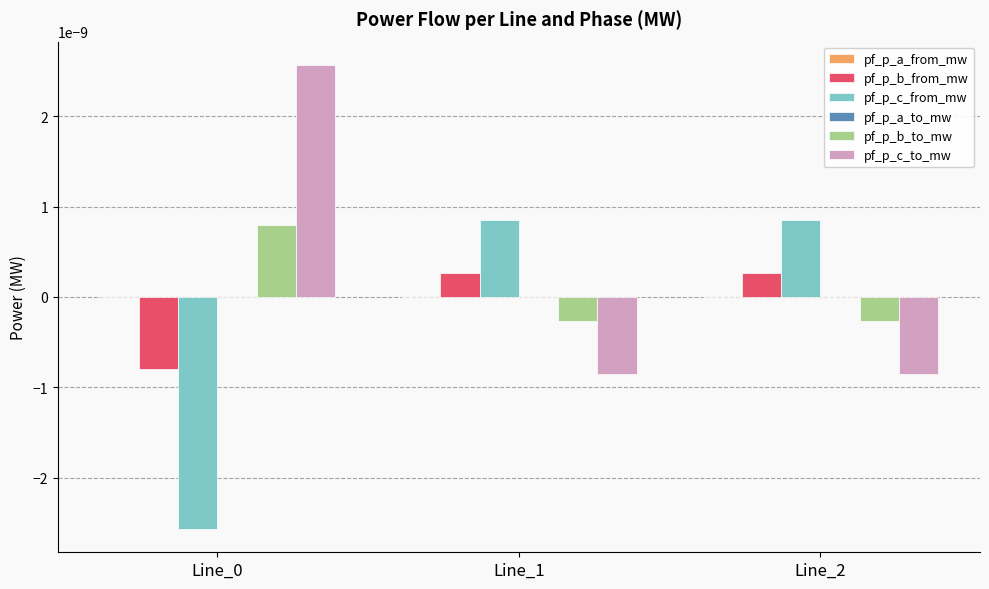

True or false: pf_p_b_from_mw has a value of 0.0 at Line_2.

True